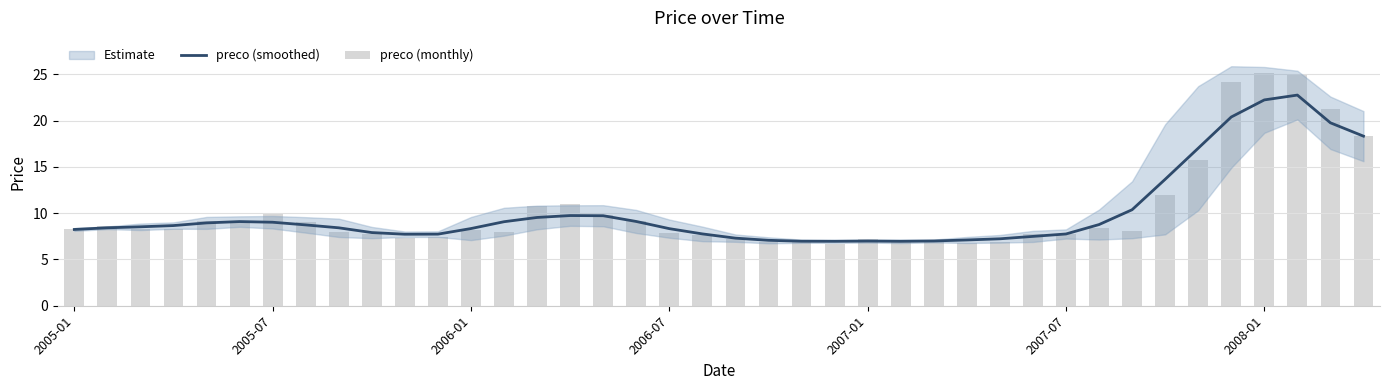

The value of preco (monthly) at 20 is 7.2. True or false?

True